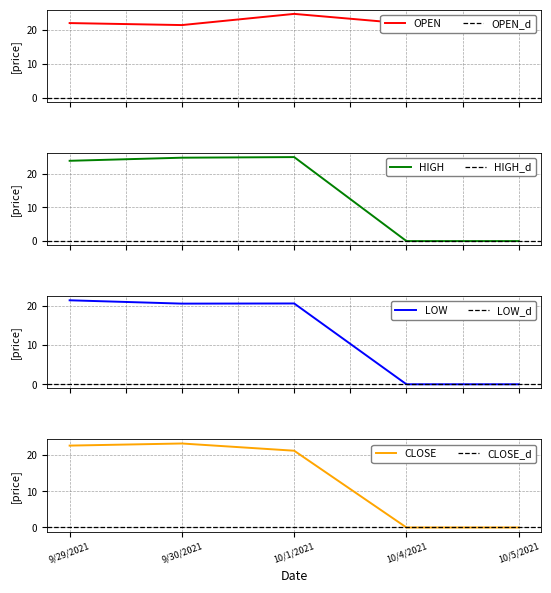

At which label does CLOSE reach its minimum?

10/4/2021